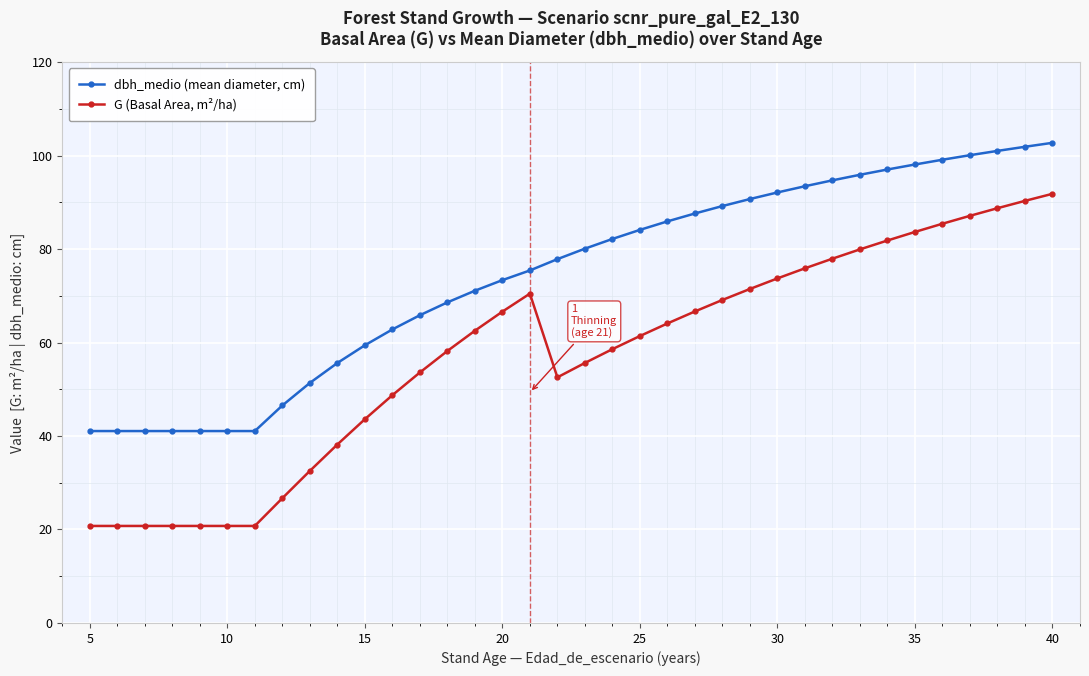

True or false: dbh_medio (mean diameter, cm) and G (Basal Area, m²/ha) cross at least once.

False